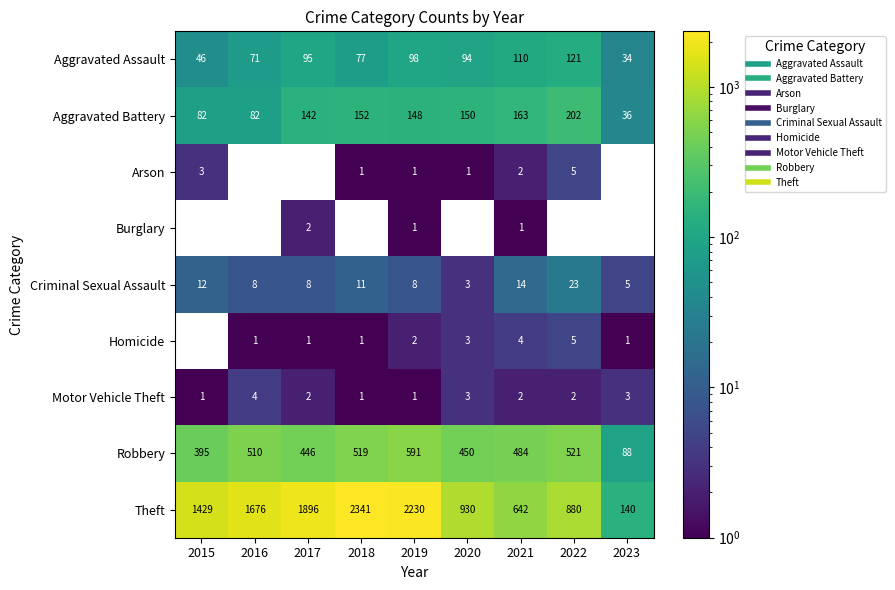

Rank the series at 2015 from highest to lowest value.

Theft, Robbery, Aggravated Battery, Aggravated Assault, Arson, Burglary, Criminal Sexual Assault, Homicide, Motor Vehicle Theft